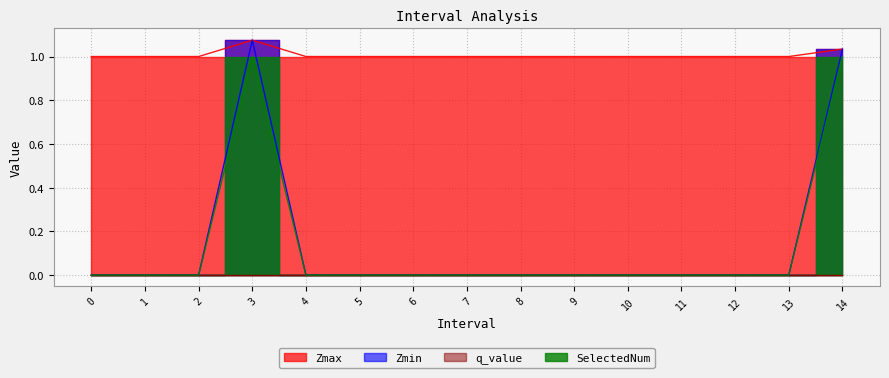

What is the label of the 5th point from the left?

4